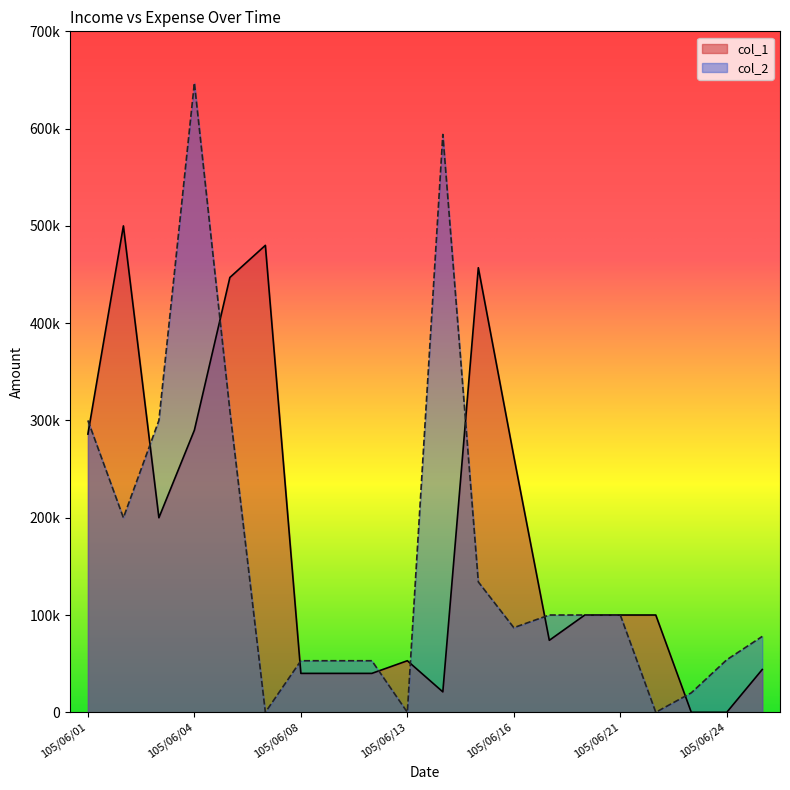

What is the total value across all series at 105/06/08?

93000